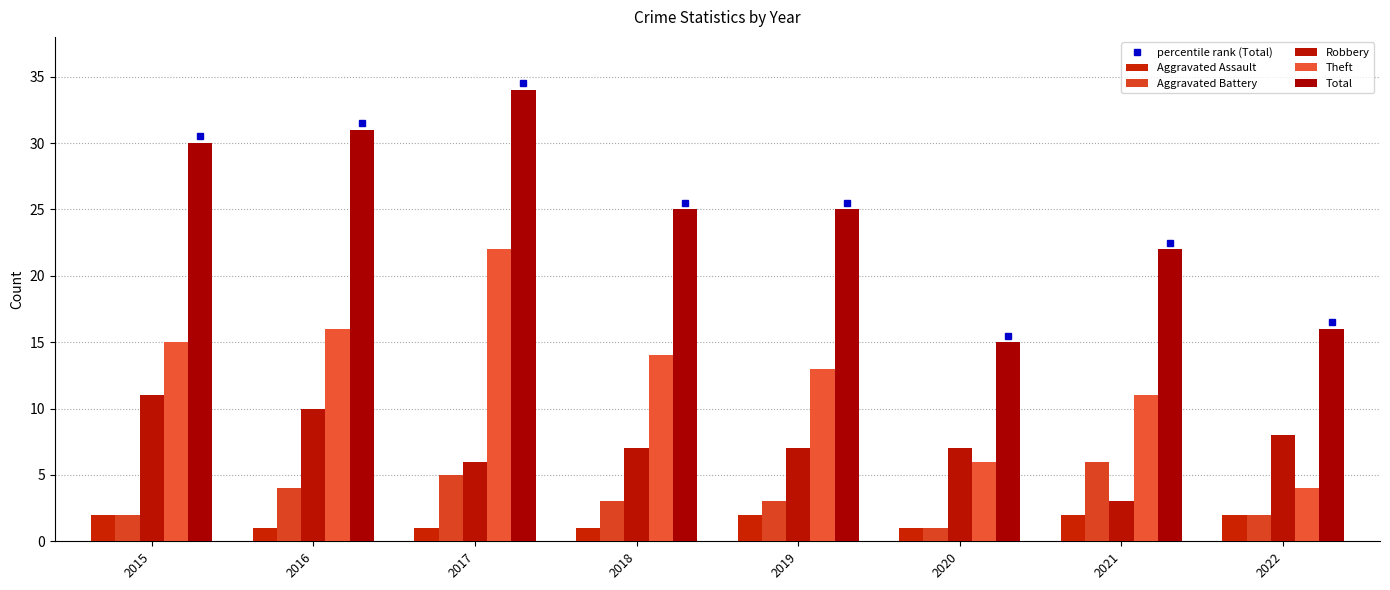

What is the average value of the Total series?

25